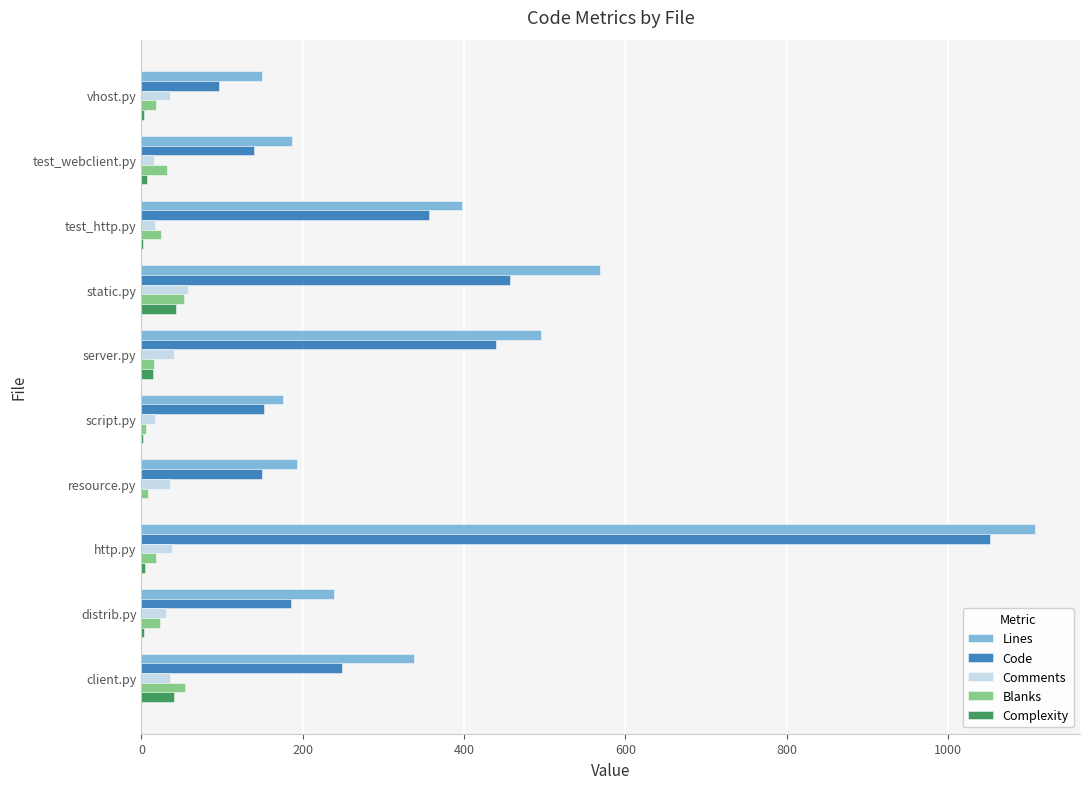

What value does the Blanks series have at client.py?

54